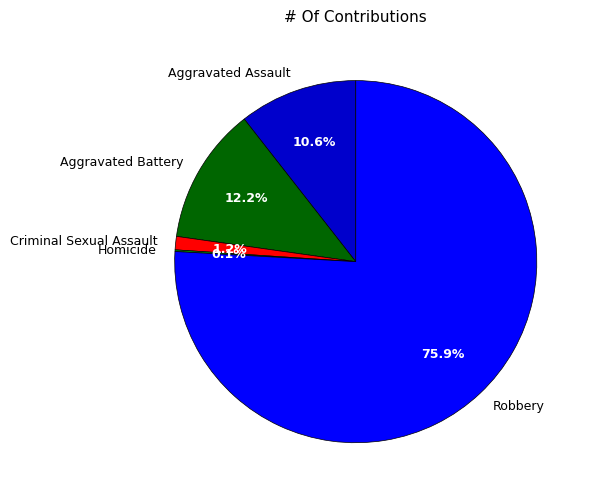

Combined, what portion of the pie is Aggravated Assault and Criminal Sexual Assault?

11.8%